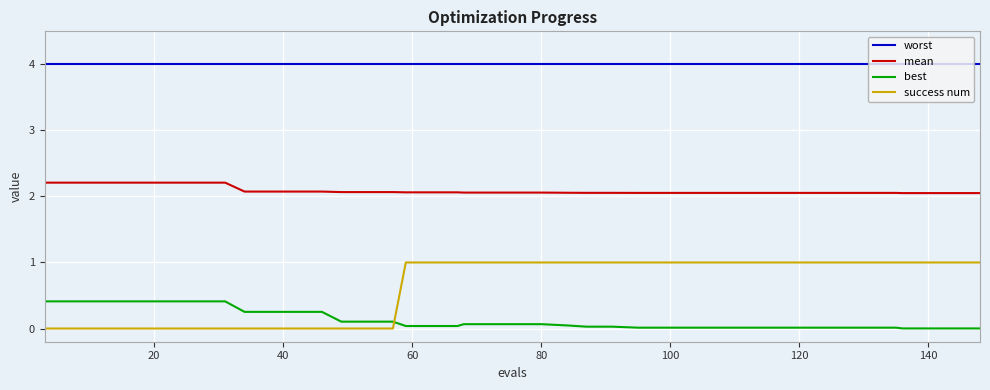

Which series has the largest total across all categories?

worst